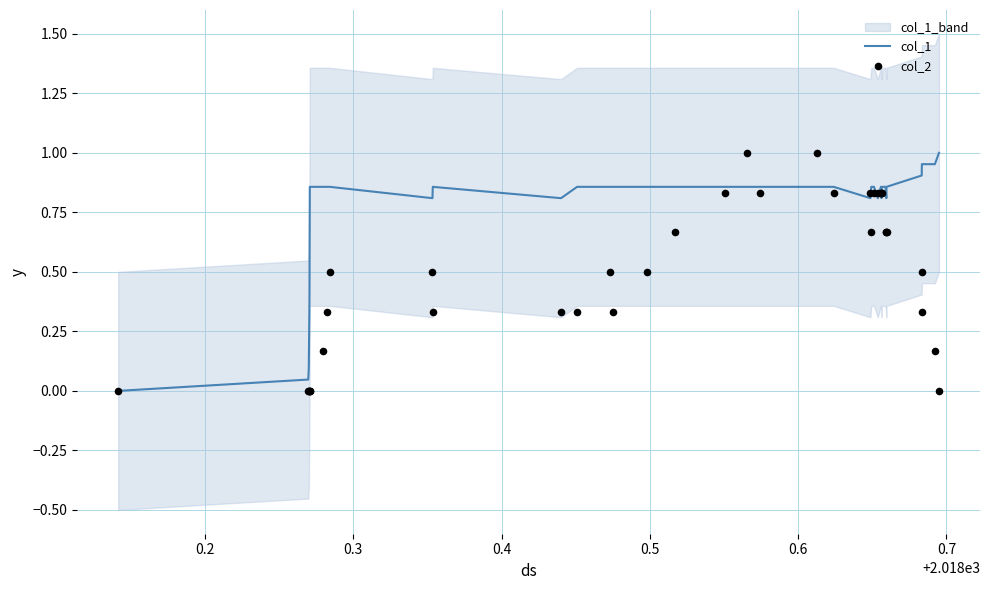

Which series reaches the minimum Y coordinate?

col_1